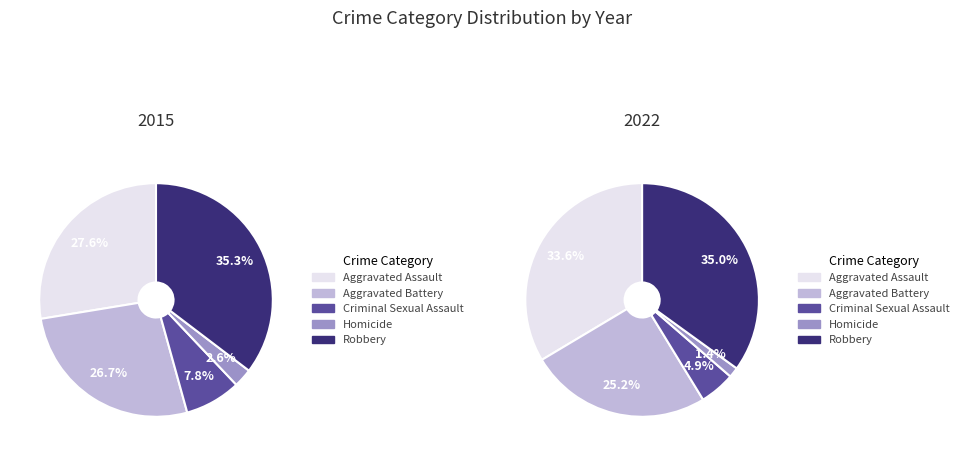

Count the number of slices in the pie.

10